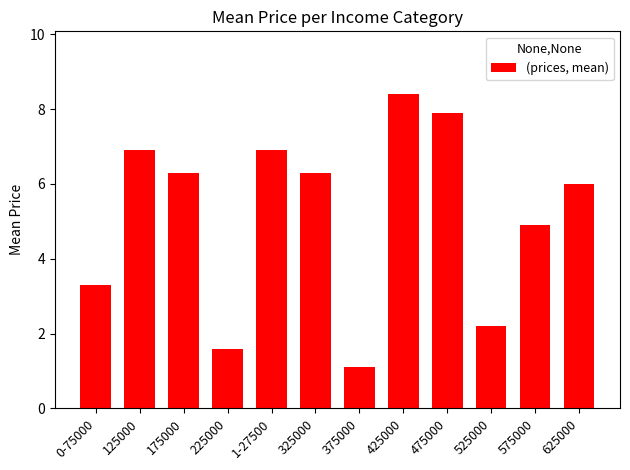

What is the label of the 1st bar from the right?

625000